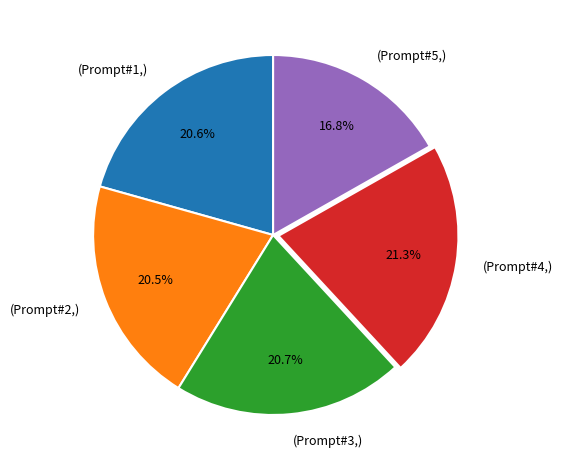

To the nearest percent, what is the average slice percentage?

20%